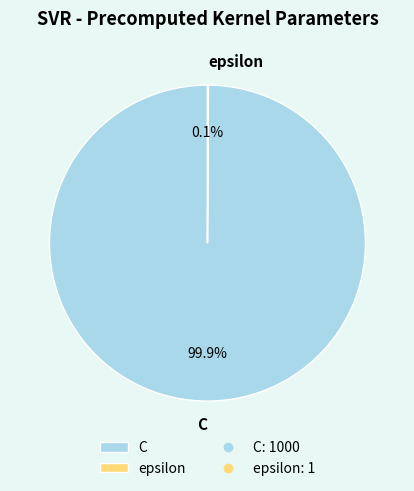

Which category has the biggest portion of the pie?

C